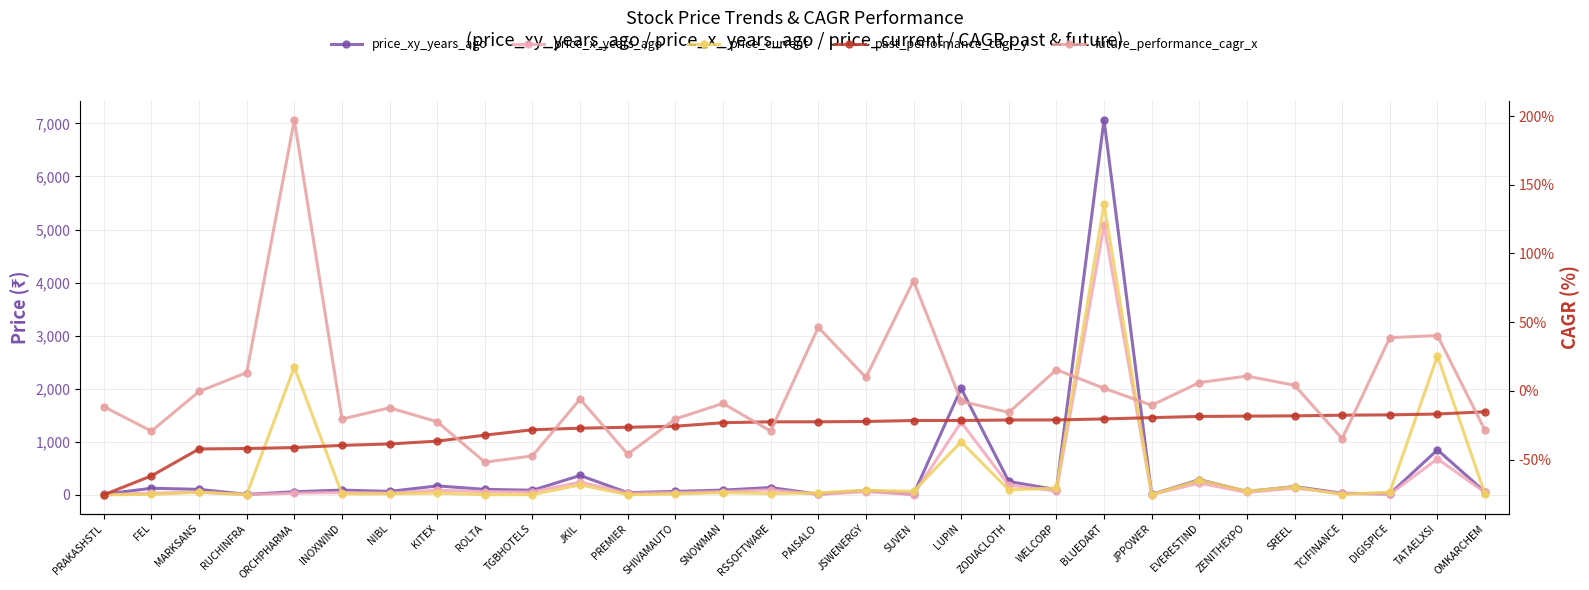

How many data points in price_current are less than 41?

15